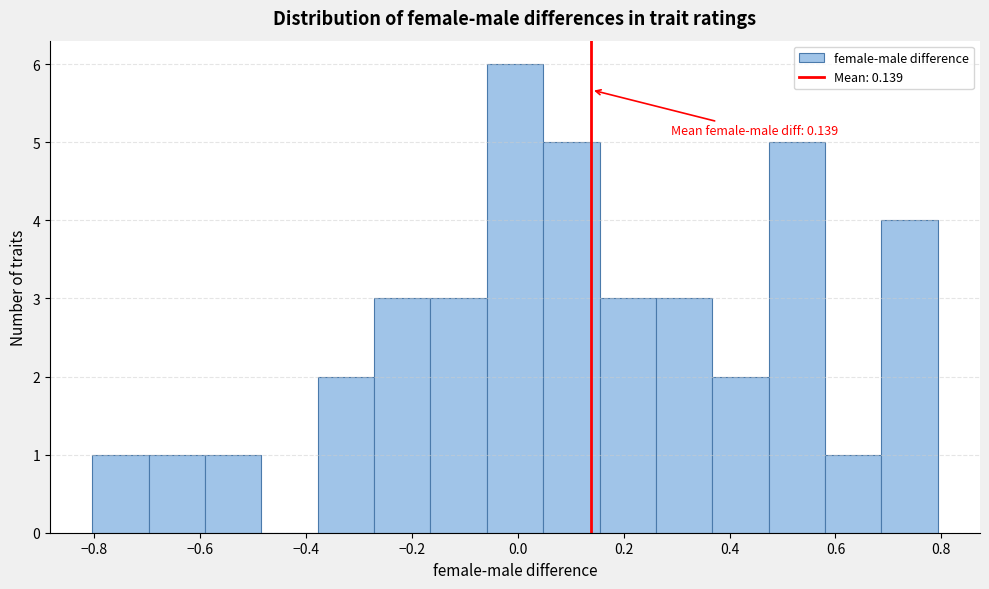

Over which range of the x-axis is the bar tallest?

-0.06 to 0.04